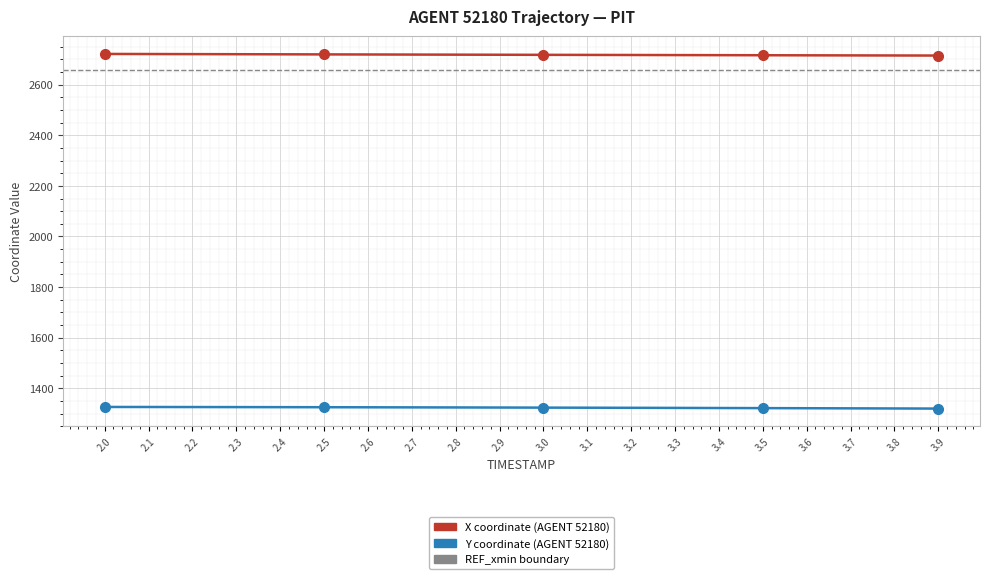

Reading left to right, what are all the values shown in this chart?

X: 2721.4	2721.0	2720.7	2720.3	2719.9	2719.6	2719.2	2718.9	2718.5	2718.2	2717.8	2717.5	2717.2	2716.8	2716.5	2716.2	2715.9	2715.6	2715.3	2715.0
Y: 1326.4	1326.3	1326.1	1325.9	1325.6	1325.4	1325.1	1324.8	1324.5	1324.2	1323.8	1323.5	1323.1	1322.7	1322.3	1321.8	1321.4	1321.0	1320.5	1320.0